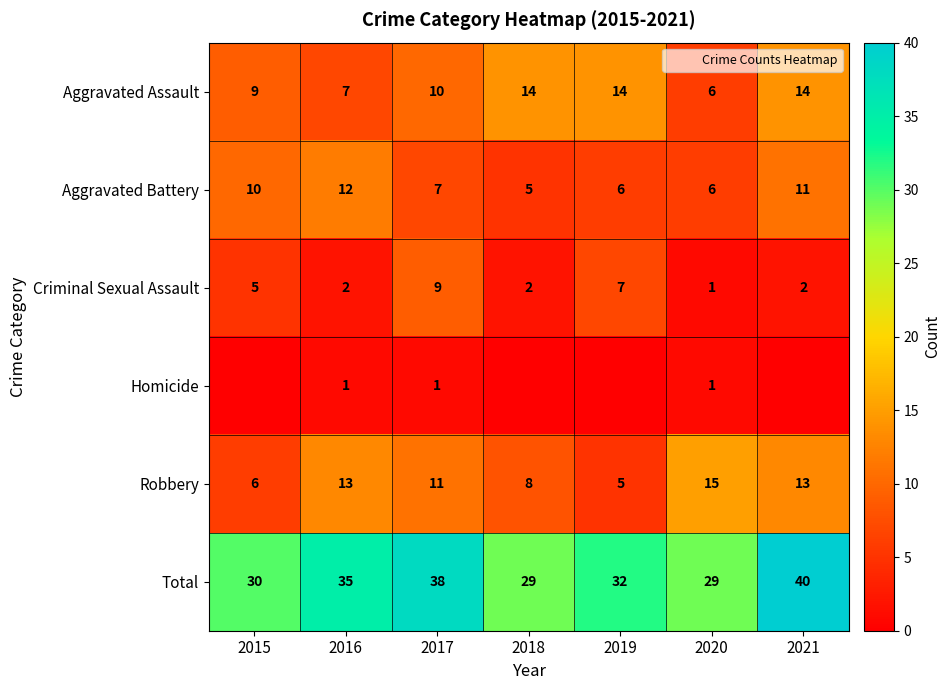

How many Criminal Sexual Assault values are between 2 and 7?

5